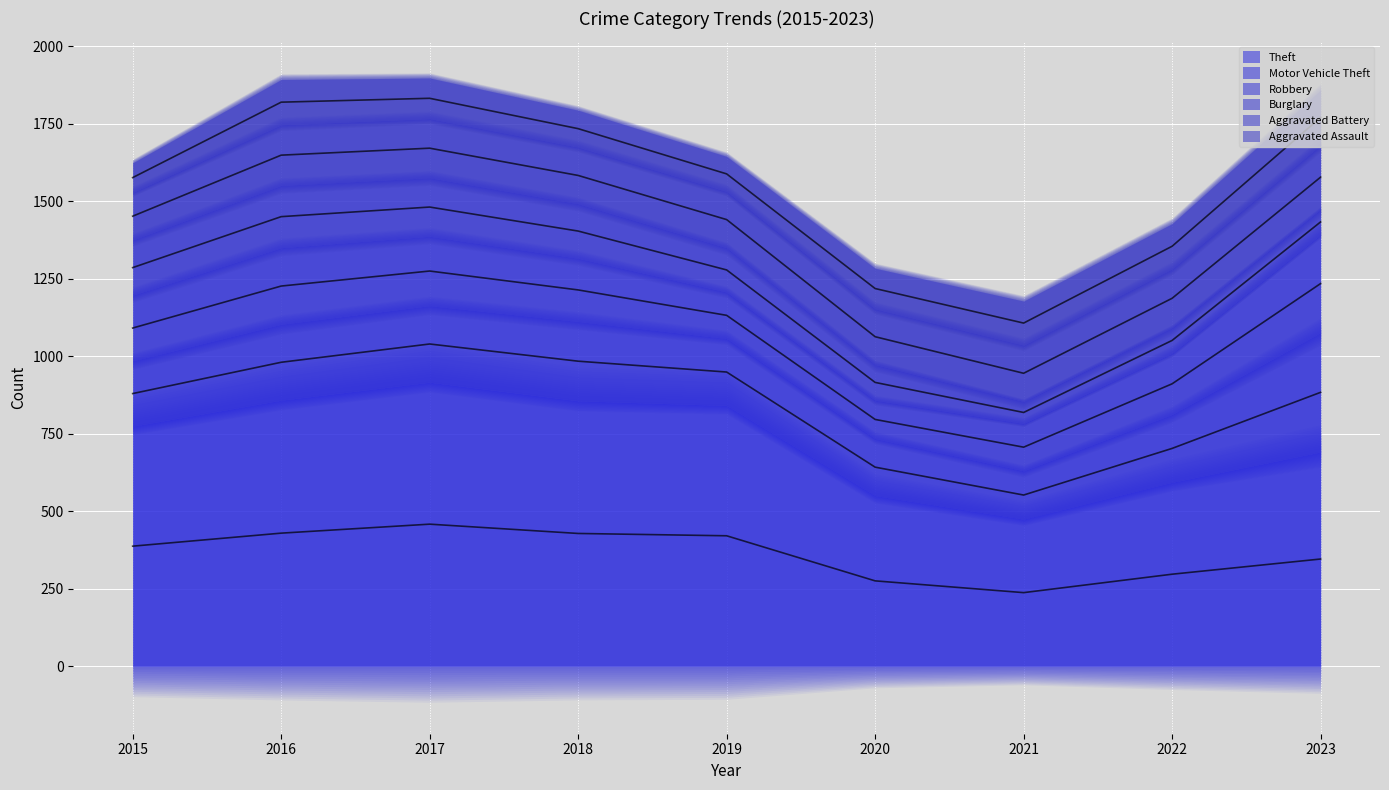

What is the sum of the Aggravated Assault values at 2022 and 2023?

323